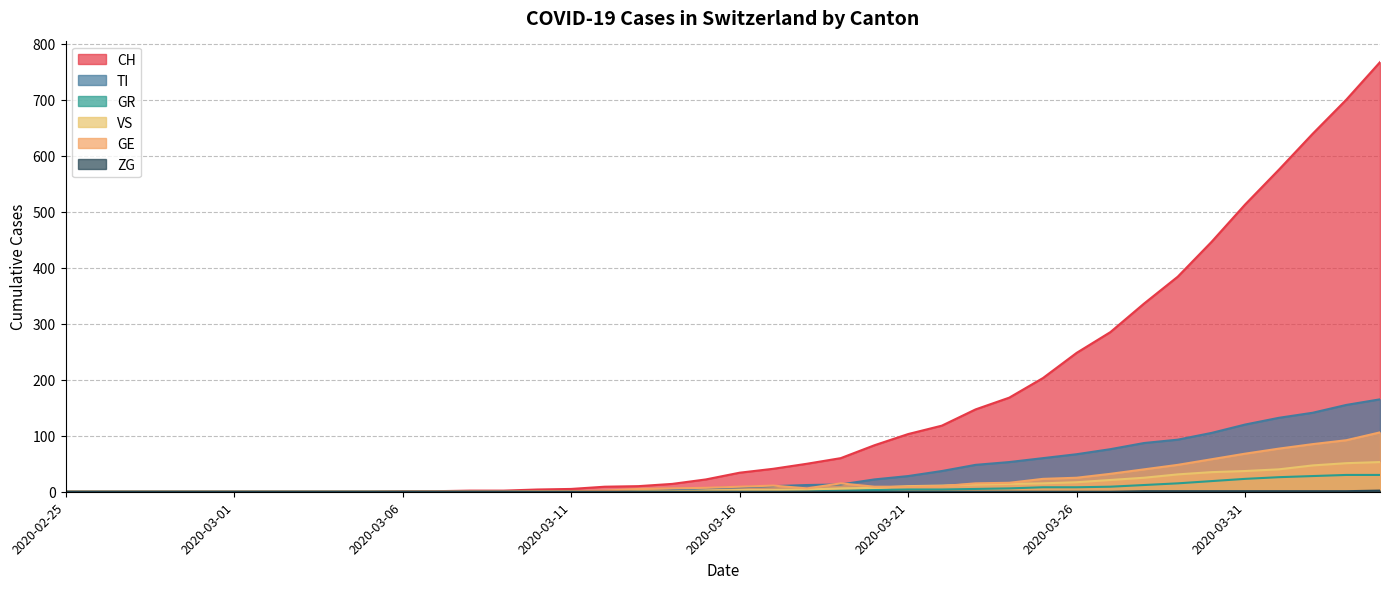

Which category has the highest value across all series?

2020-04-04